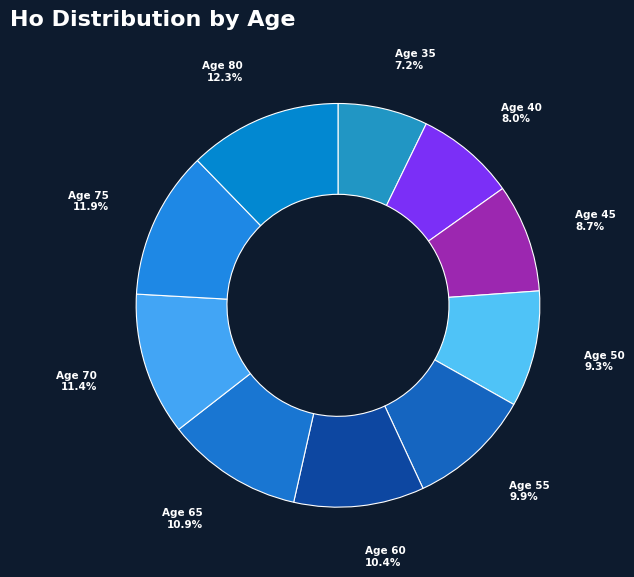

Which slice is the smallest?

Age 35